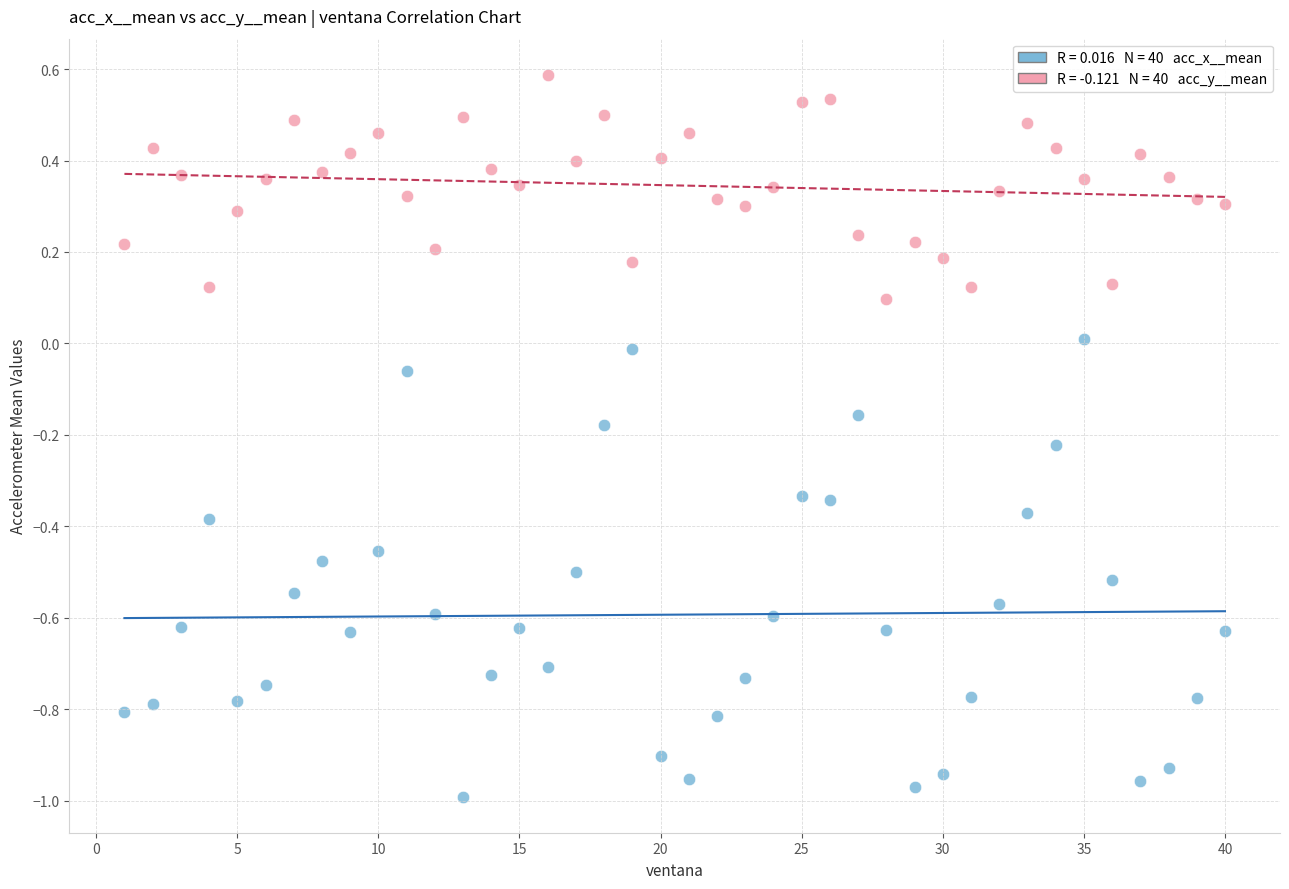

Across all data points, what is the range of Y values (max minus min)?

1.6